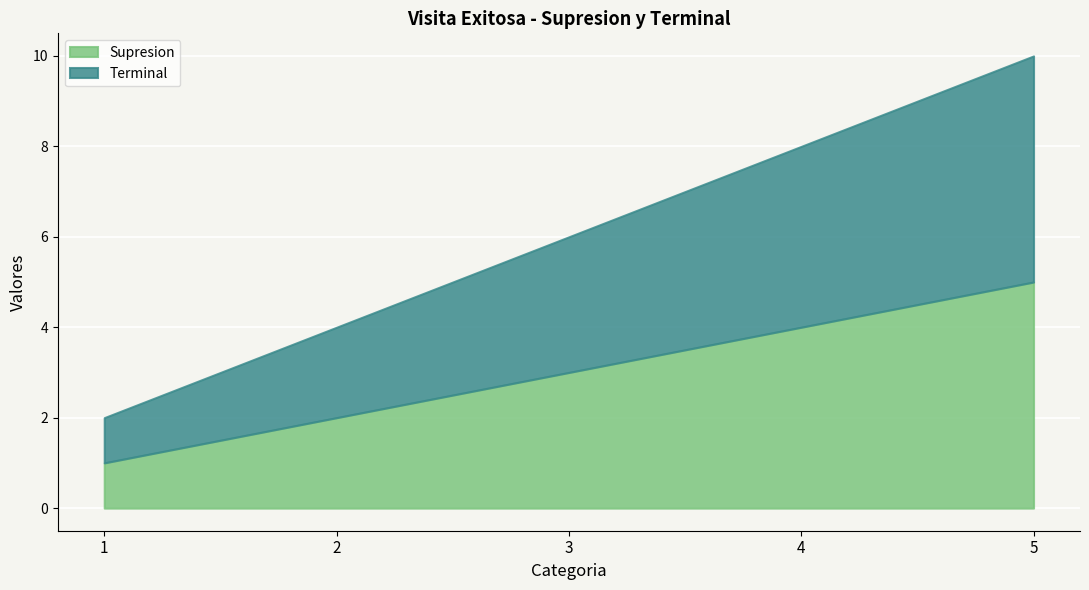

What is the sum of all Terminal values?

15